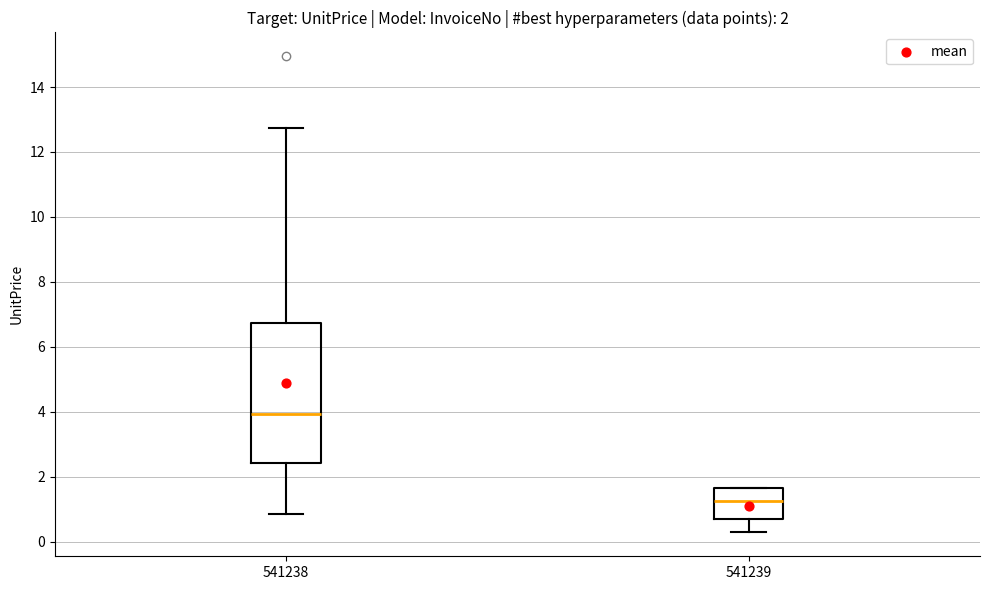

Comparing the boxes themselves (not the whiskers), which one is the tallest?

541238